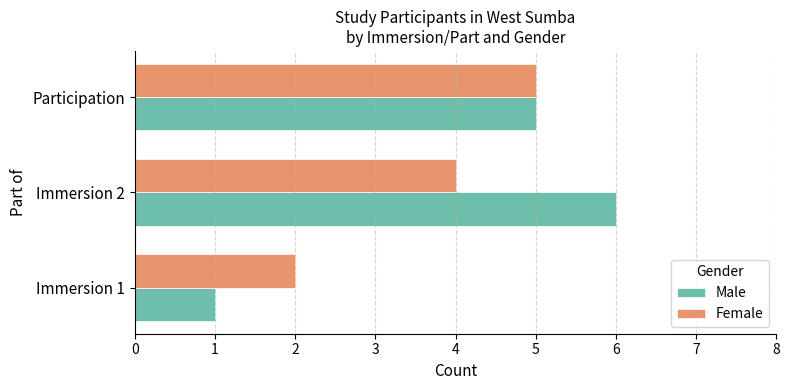

What is the difference between the maximum and minimum values in the Male series?

5